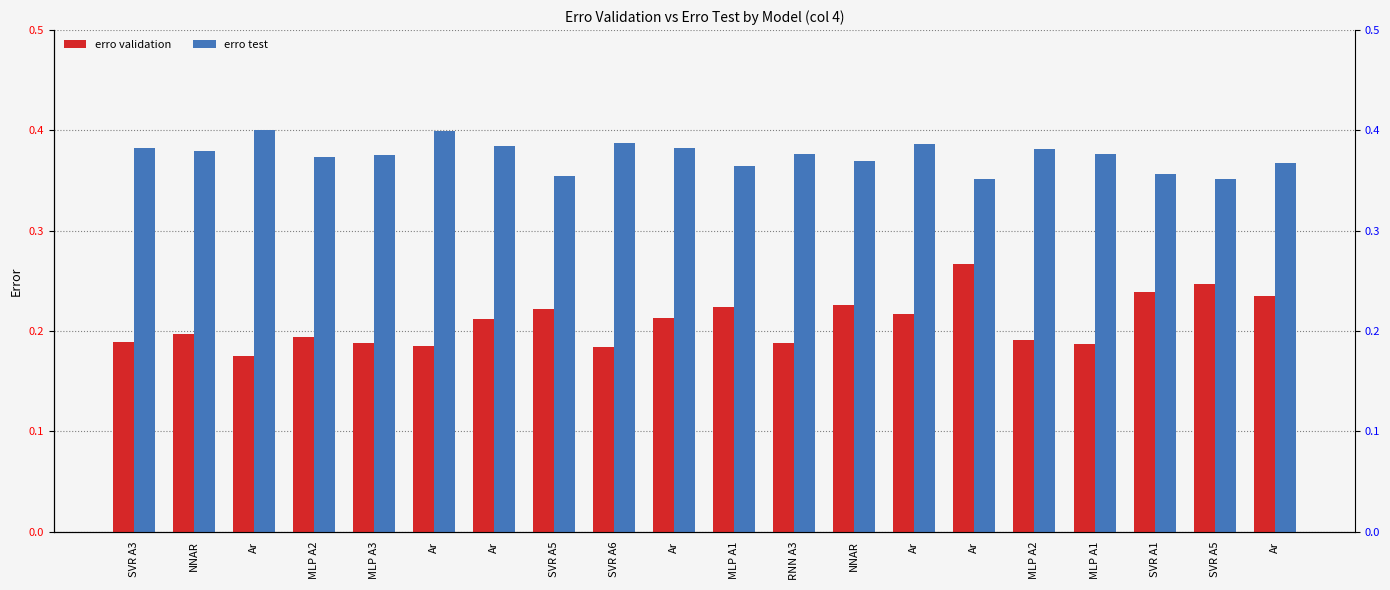

Are the bars horizontal?

No